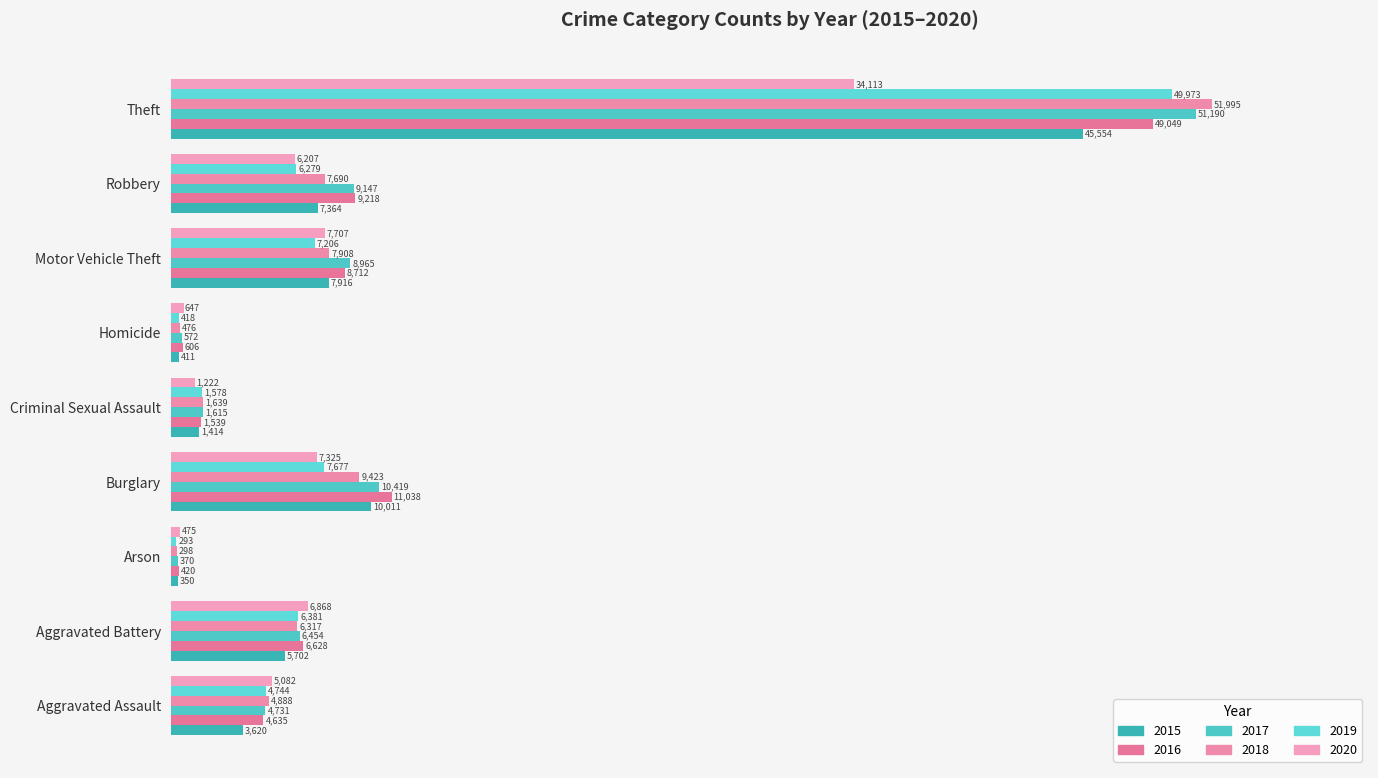

What are all the series names shown in the legend?

2015, 2016, 2017, 2018, 2019, 2020